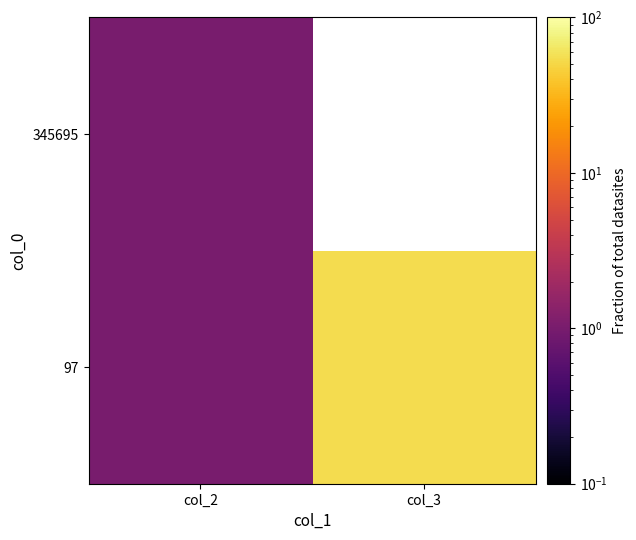

True or false: 97 has a value of 17.6 at col_3.

False